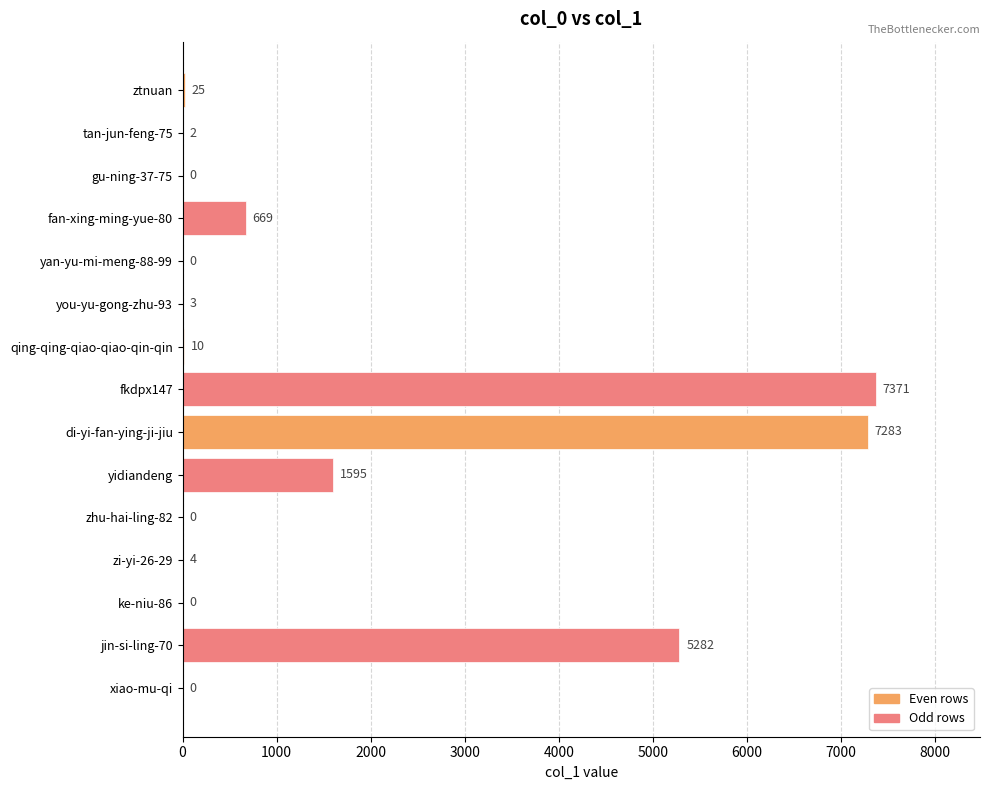

Where is the data nearest to the value 3685?

jin-si-ling-70